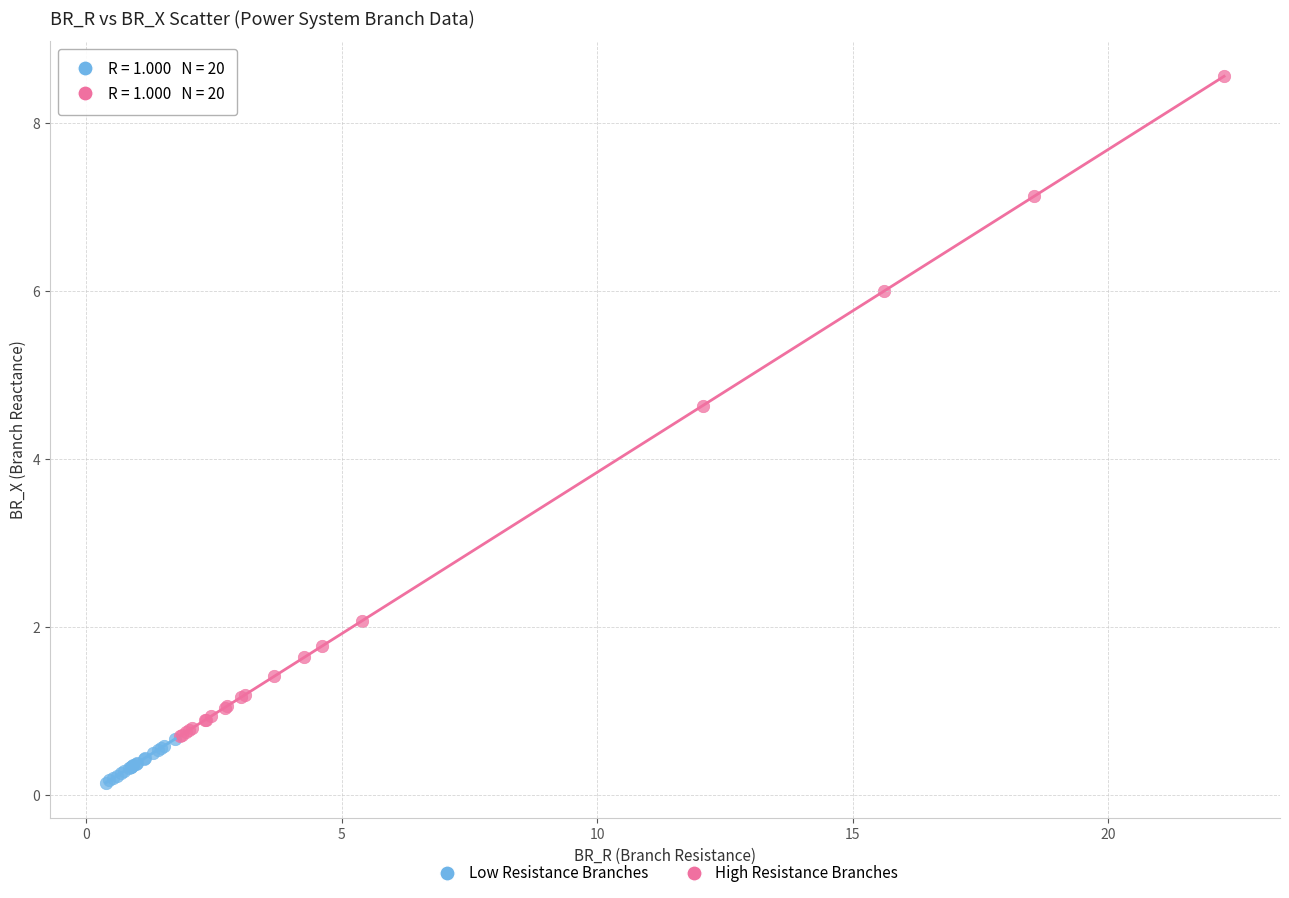

Which series reaches the maximum Y coordinate?

High Resistance Branches